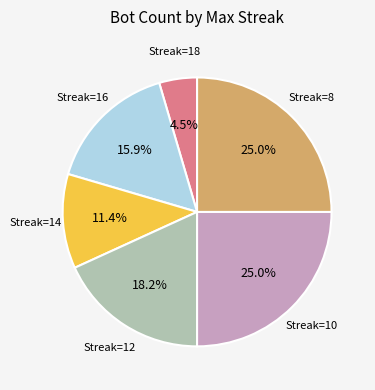

Is there any slice that represents more than half of the pie?

No